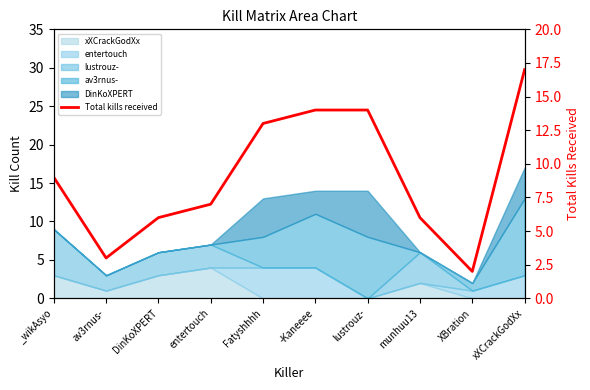

True or false: there are more than 0 points higher than both neighbors.

False